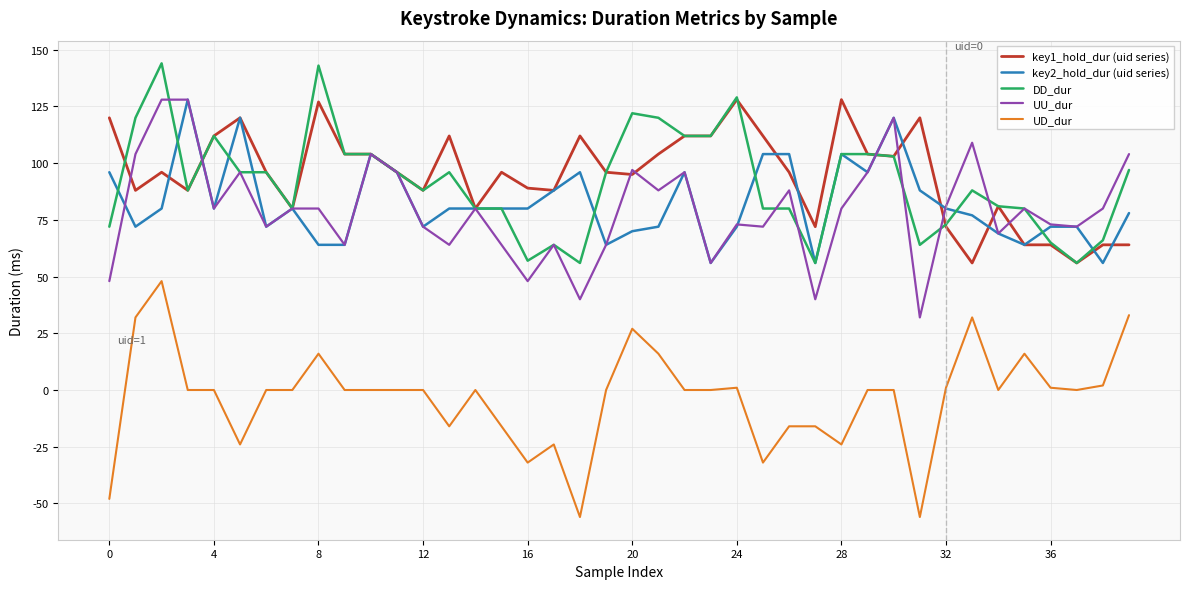

True or false: UD_dur and key2_hold_dur (uid series) cross at least once.

False